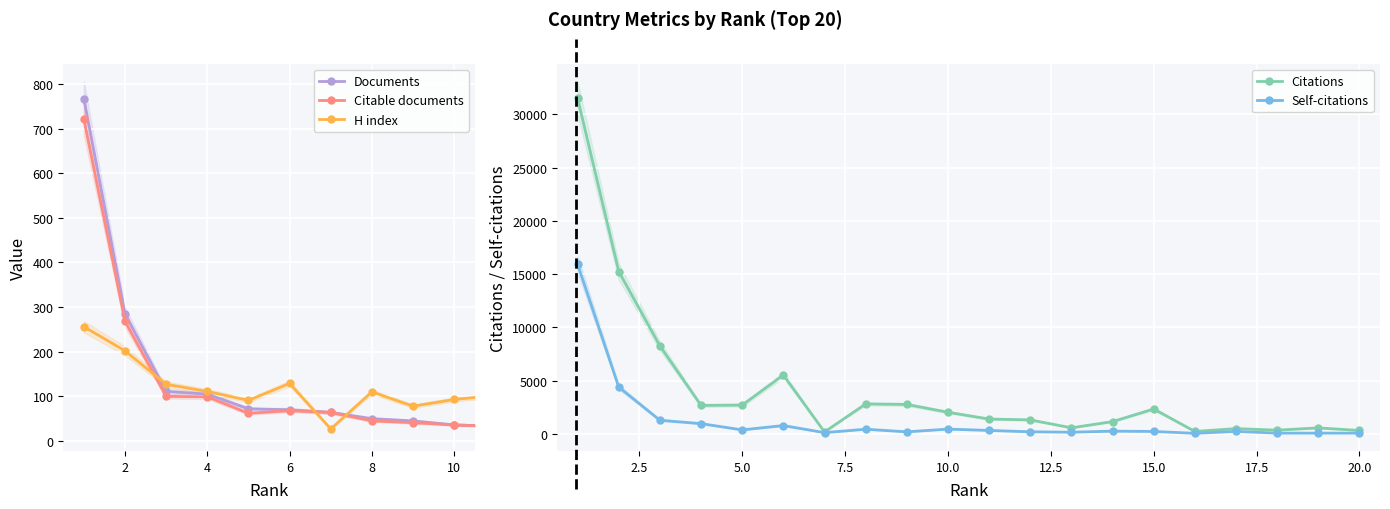

What is the average value of the Citable documents series?

88